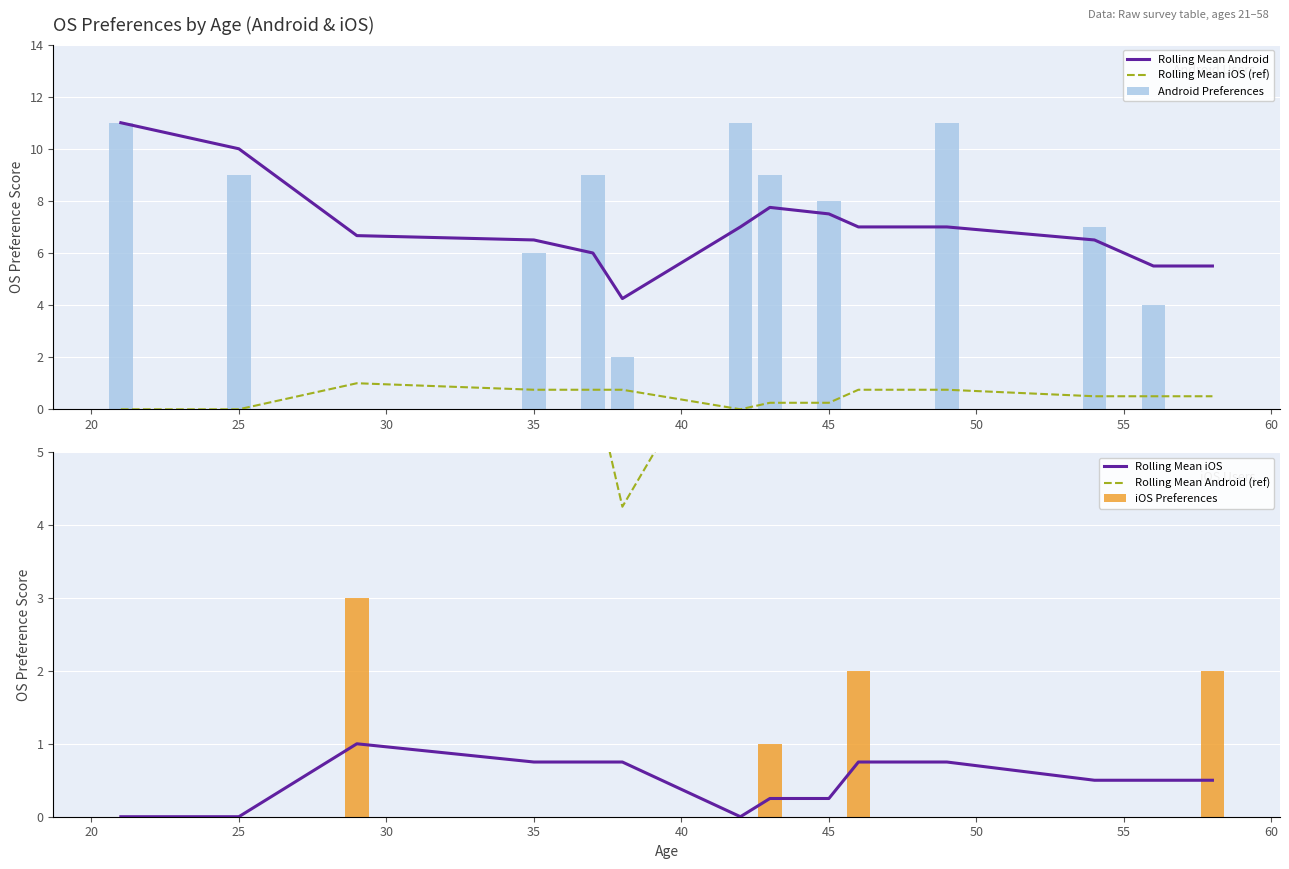

What is the sum of all Android Preferences values?

87